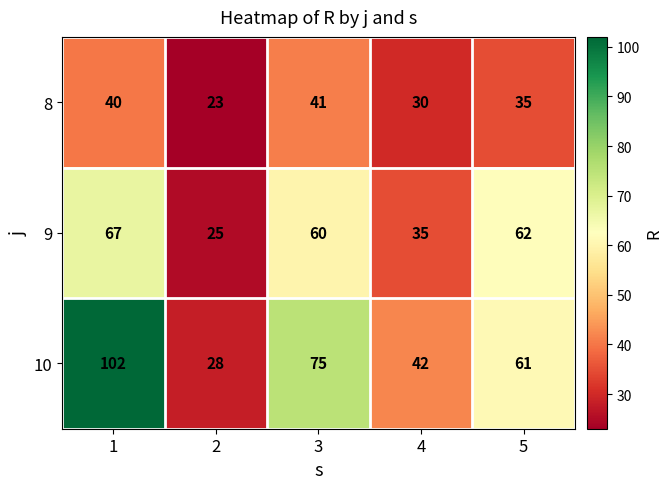

Between 1 and 4, which series saw the biggest shift?

10